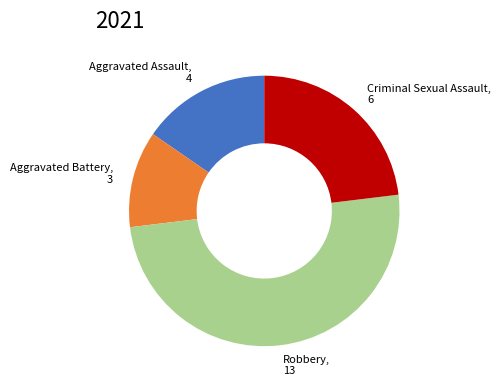

What is the ratio of the value at Aggravated Battery to the value at Aggravated Assault?

0.8